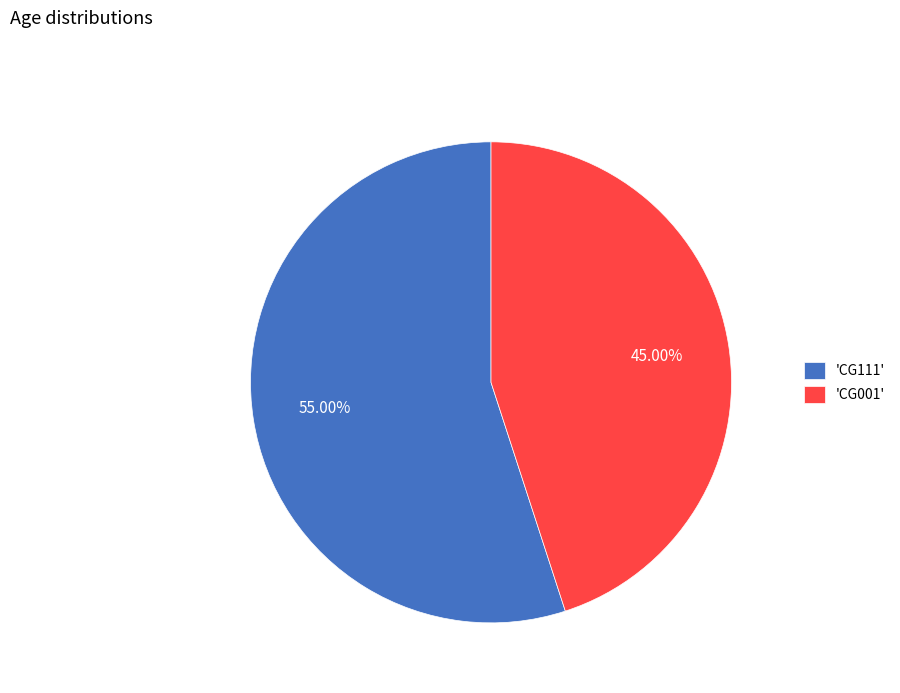

Count the number of slices in the pie.

2